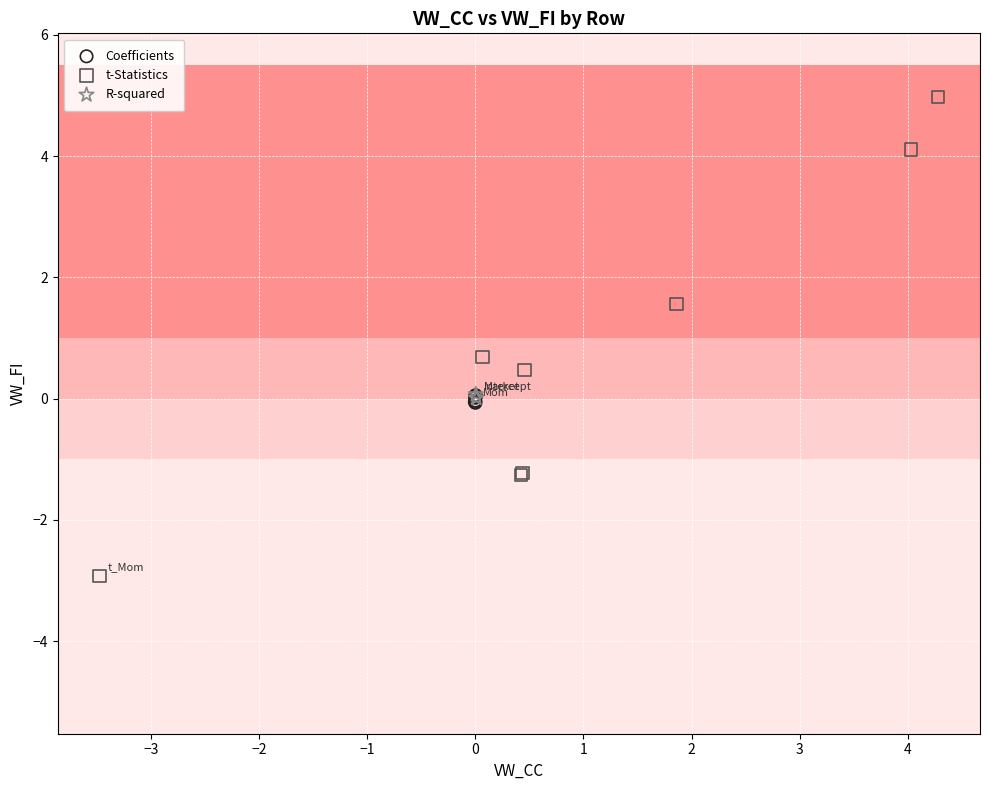

Which series reaches the maximum Y coordinate?

t-Statistics